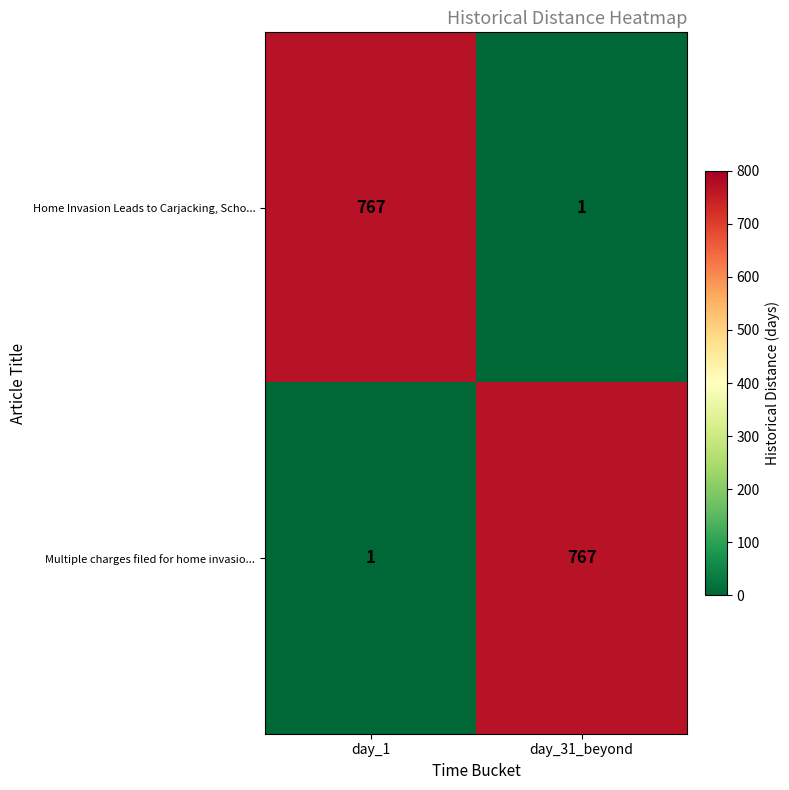

What is the sum of the Home Invasion Leads to Carjacking, Scho... values at day_1 and day_31_beyond?

768